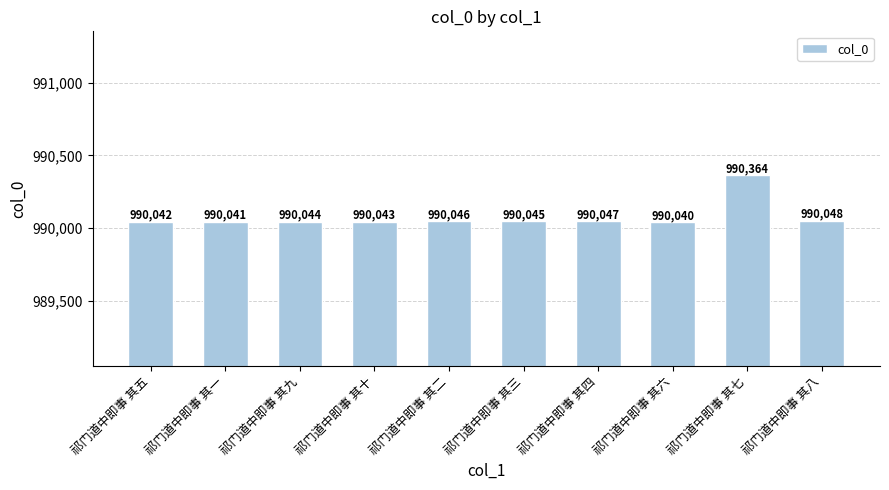

What position from the right is 祁门道中即事 其一?

9